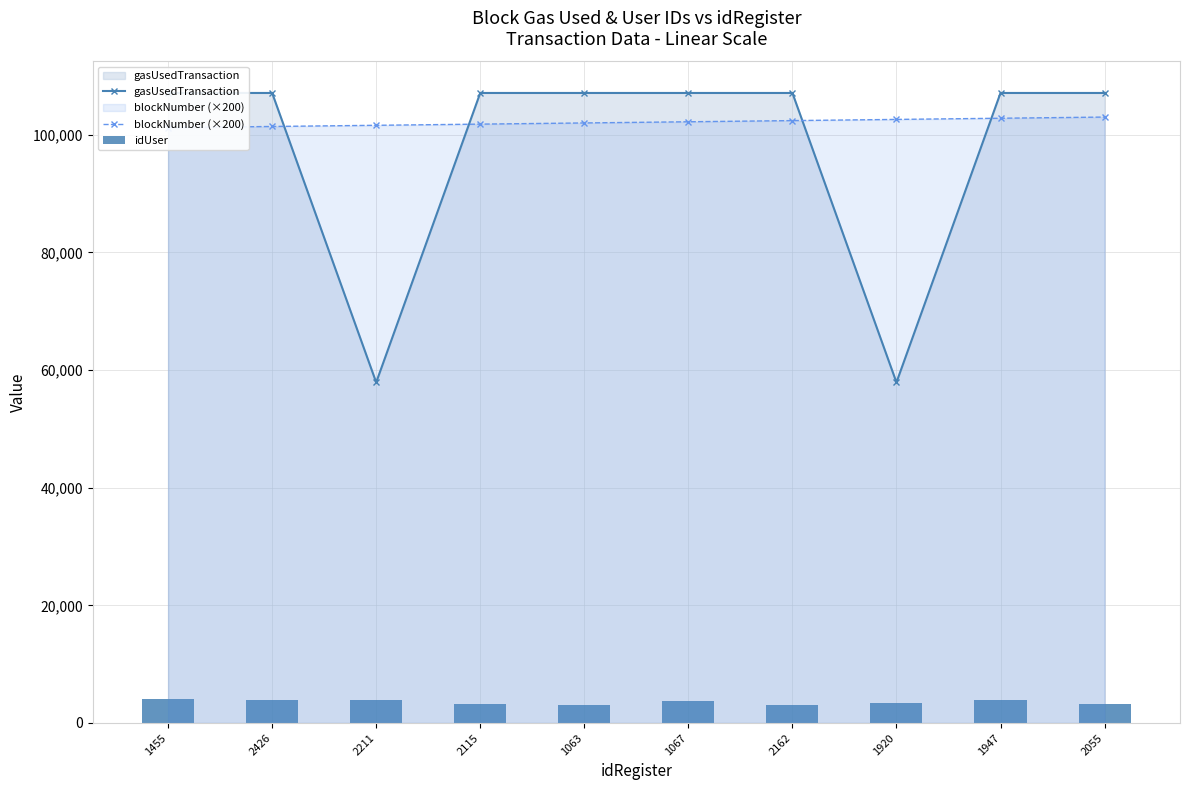

At which label does blockNumber (×200) reach its peak?

2055